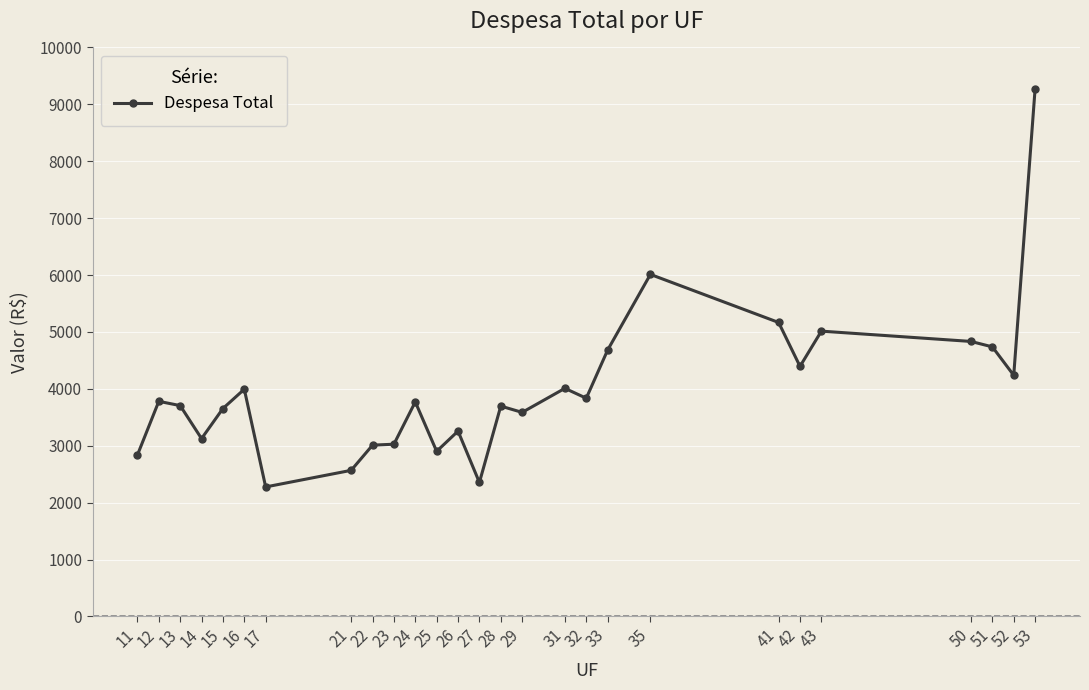

What is the sum of all values?

107738.9